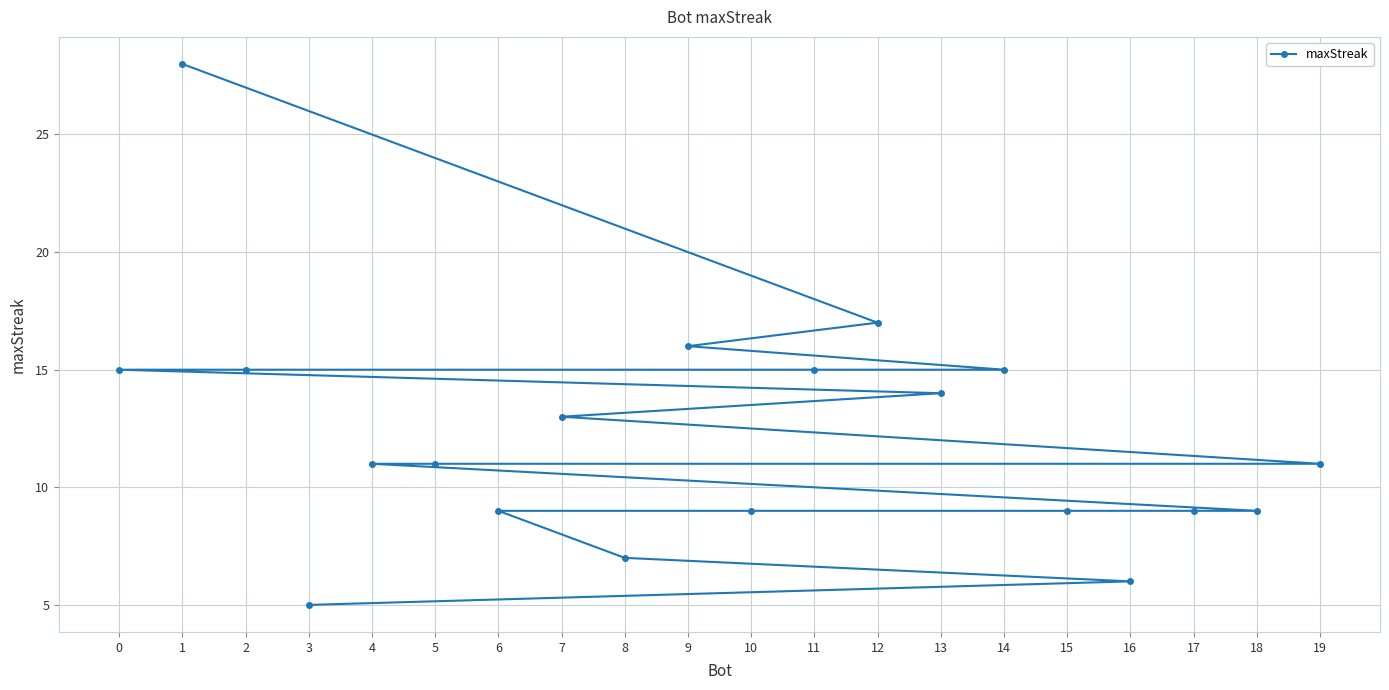

Rank the categories by value from lowest to highest.

3, 16, 8, 18, 17, 15, 10, 6, 19, 5, 4, 7, 13, 14, 11, 2, 0, 9, 12, 1